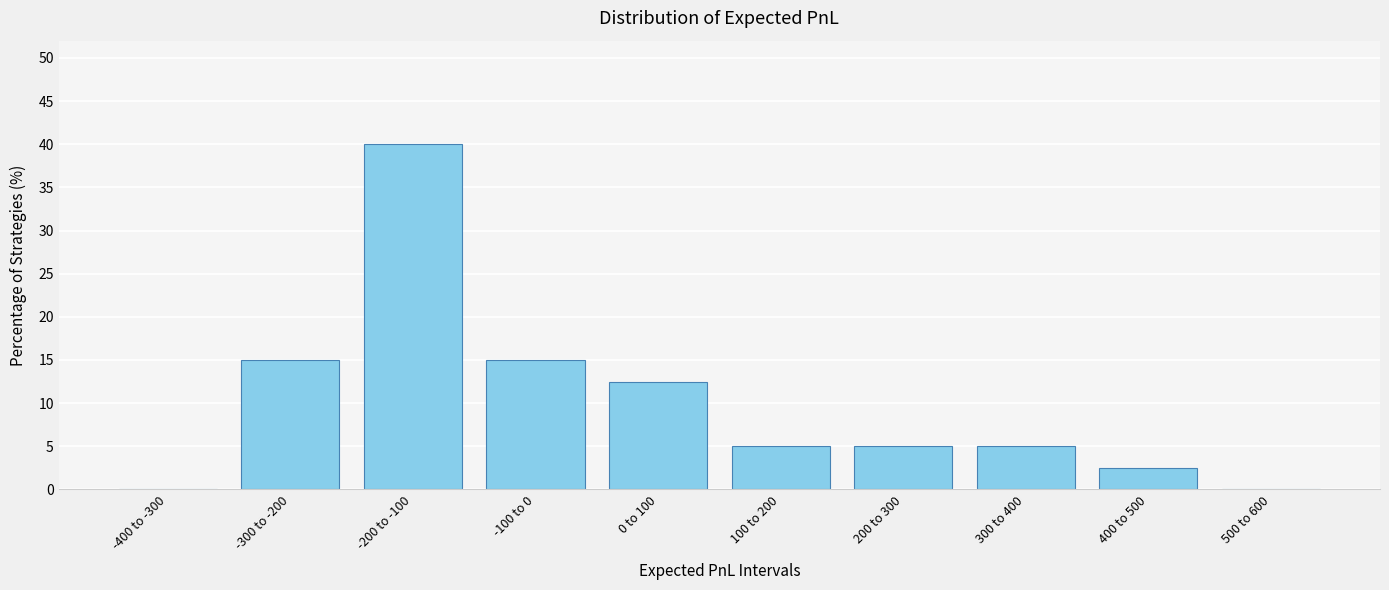

Reading right to left, transcribe all the data shown in this chart.

500 to 600=0.0	400 to 500=2.5	300 to 400=5.0	200 to 300=5.0	100 to 200=5.0	0 to 100=12.5	-100 to 0=15.0	-200 to -100=40.0	-300 to -200=15.0	-400 to -300=0.0